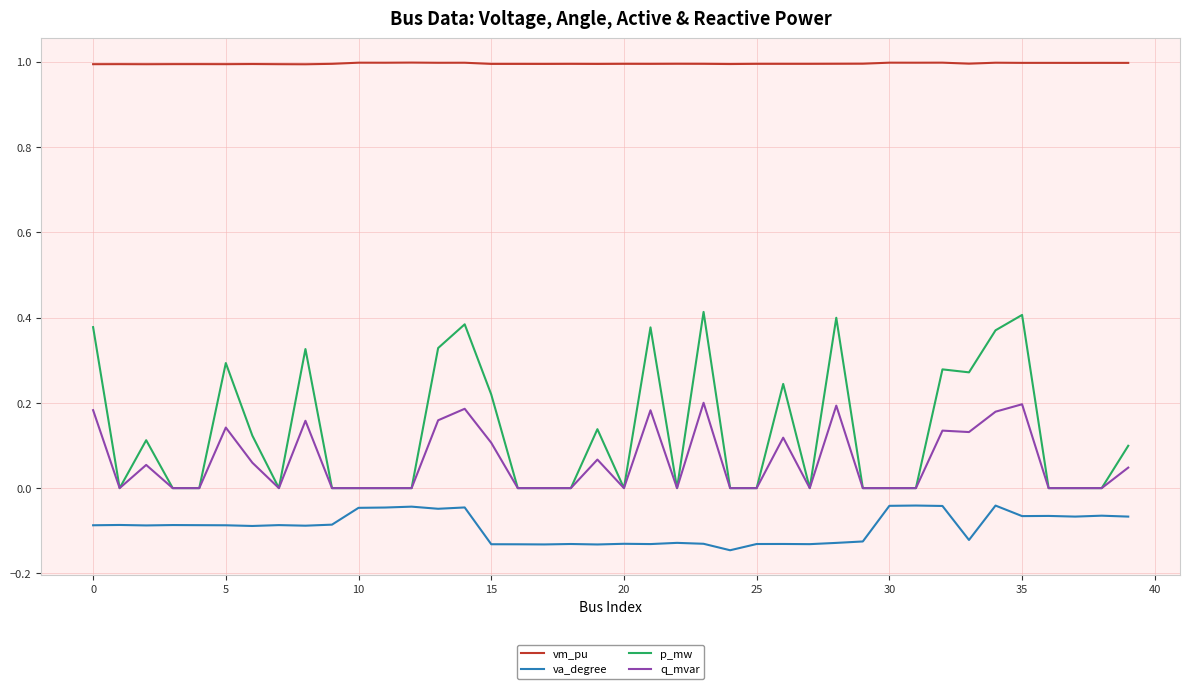

What is the lowest value of the vm_pu series?

1.0